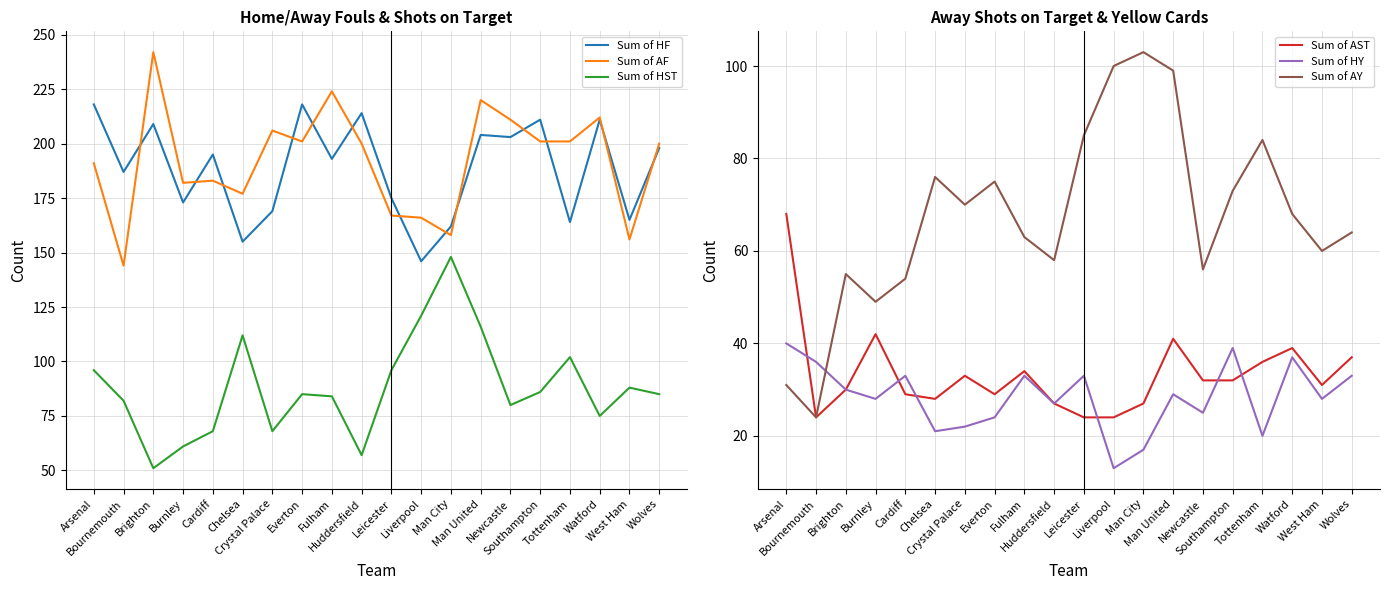

The Sum of HF series shows 151 at Arsenal. True or false?

False